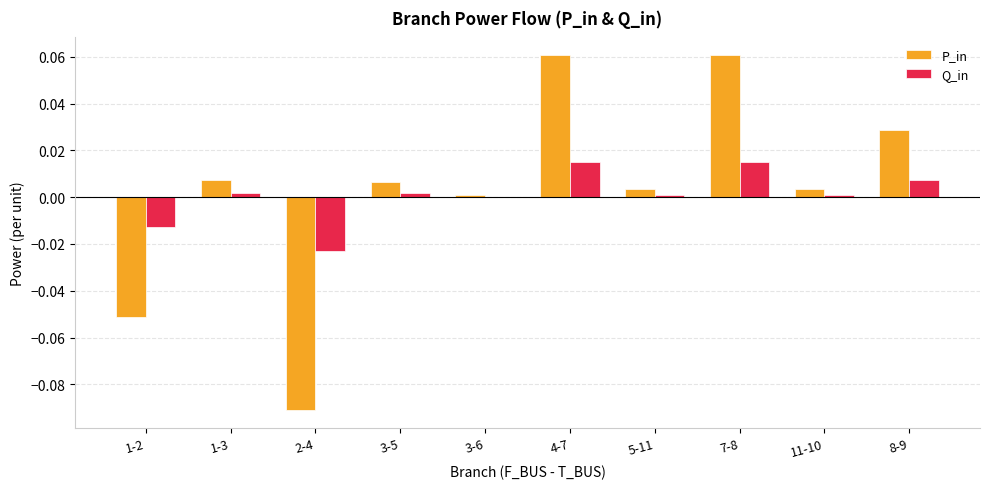

Which series has the widest spread of values?

P_in